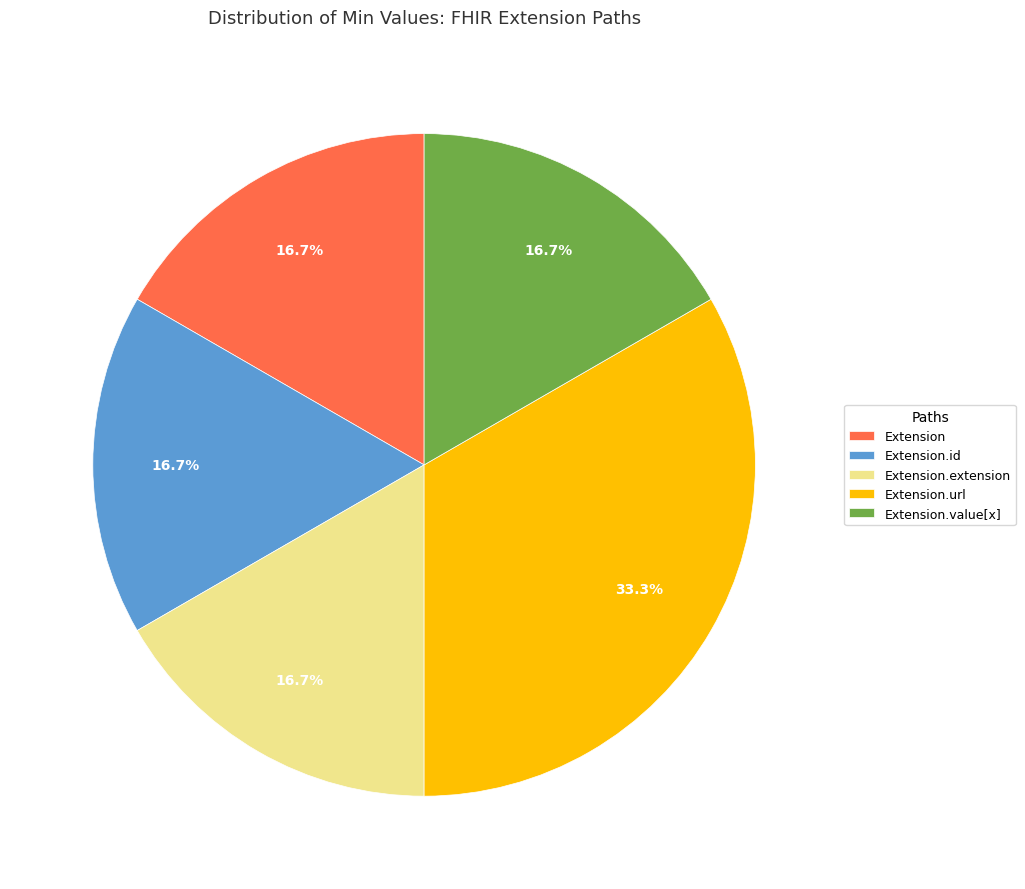

Which category has the biggest portion of the pie?

Extension.url